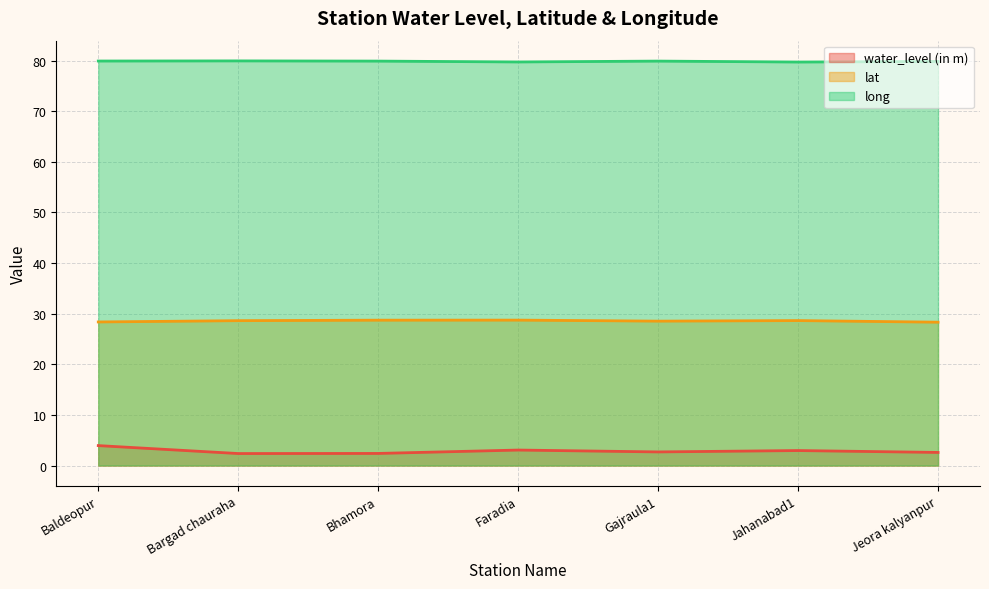

Count the number of data series in this chart.

3